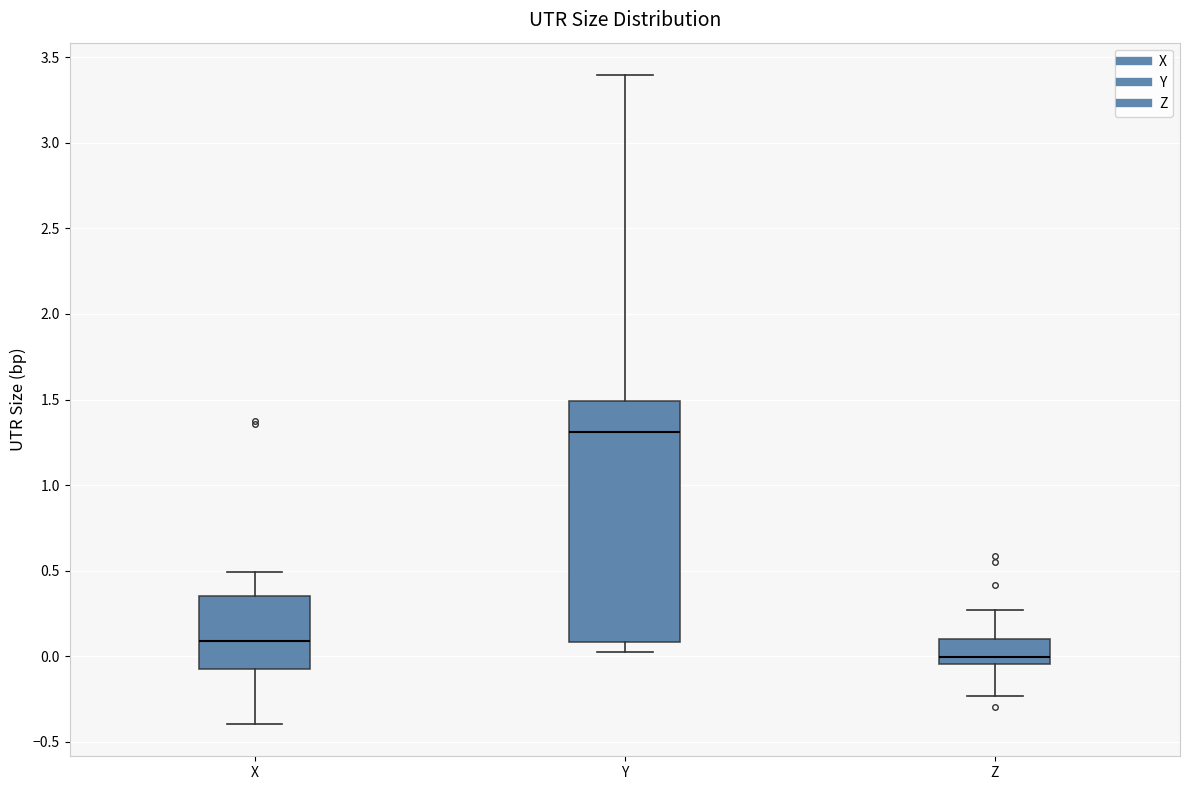

Reading left to right, transcribe this box plot: for each box, give where its median line is, the range the box spans, and where its two whiskers end, as read against the y-axis. The values are not printed on the chart, so give them approximately, as read against the axis.

X: median 0.10, box -0.05 to 0.35, whiskers -0.40 to 0.50
Y: median 1.30, box 0.10 to 1.50, whiskers 0.05 to 3.40
Z: median 0.00, box -0.05 to 0.10, whiskers -0.25 to 0.25